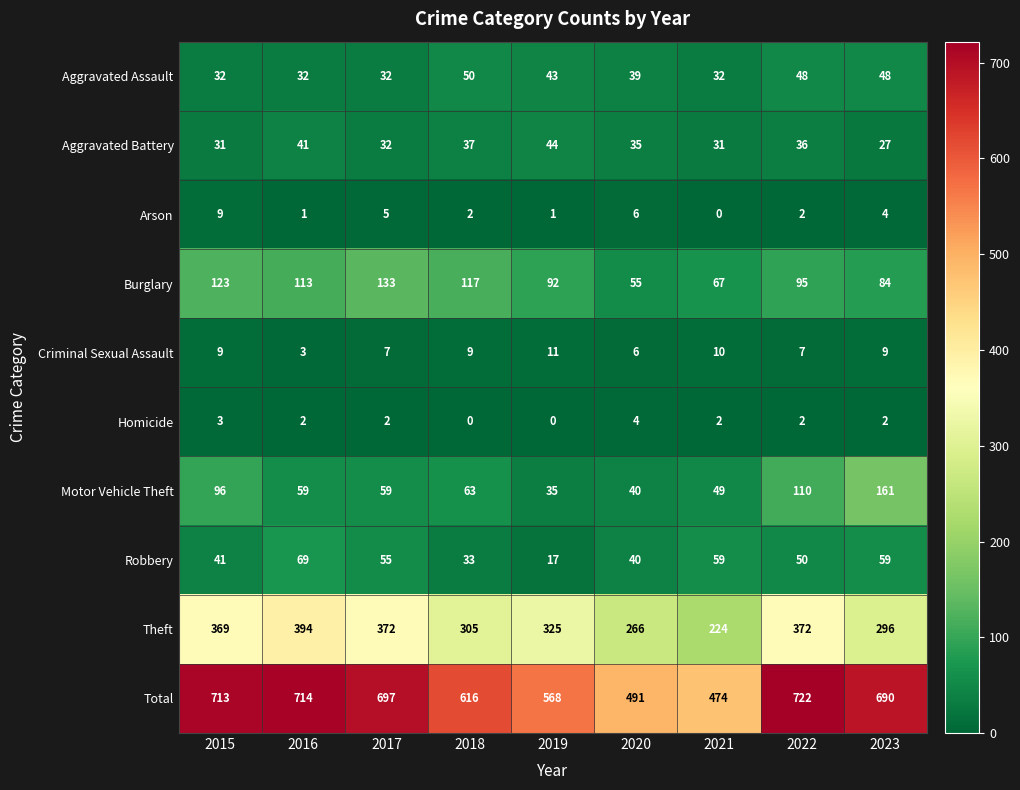

Rank the series by their maximum value, from lowest to highest.

Homicide, Arson, Criminal Sexual Assault, Aggravated Battery, Aggravated Assault, Robbery, Burglary, Motor Vehicle Theft, Theft, Total